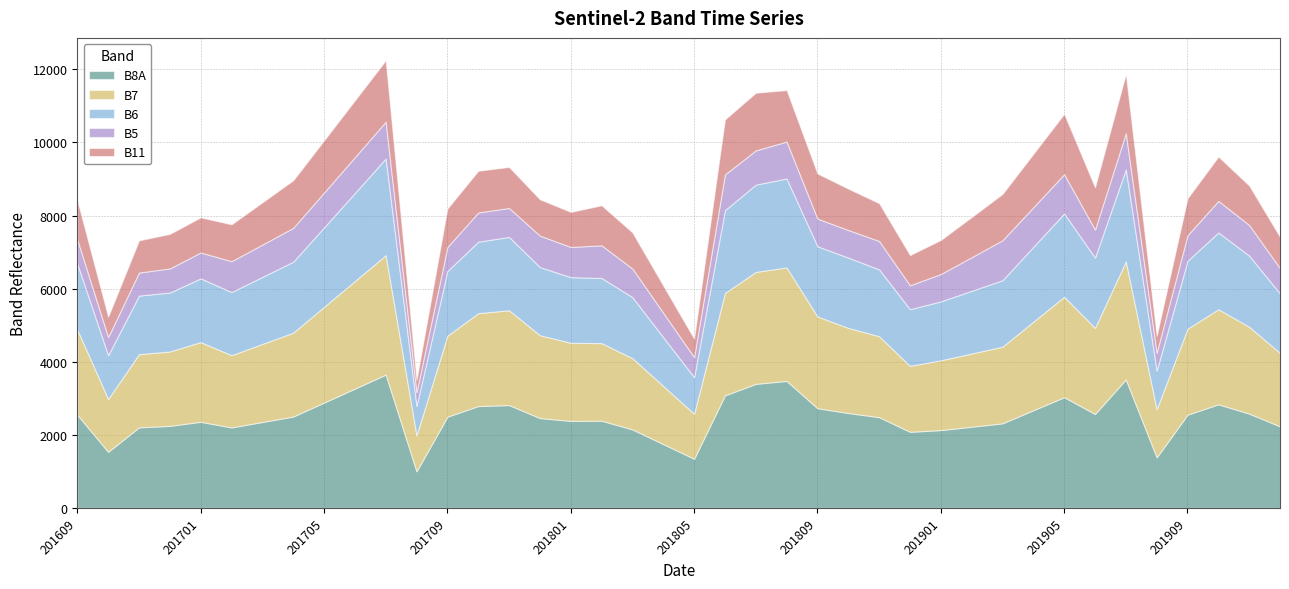

In B11, how many points are lower than both neighbors (excluding endpoints)?

7